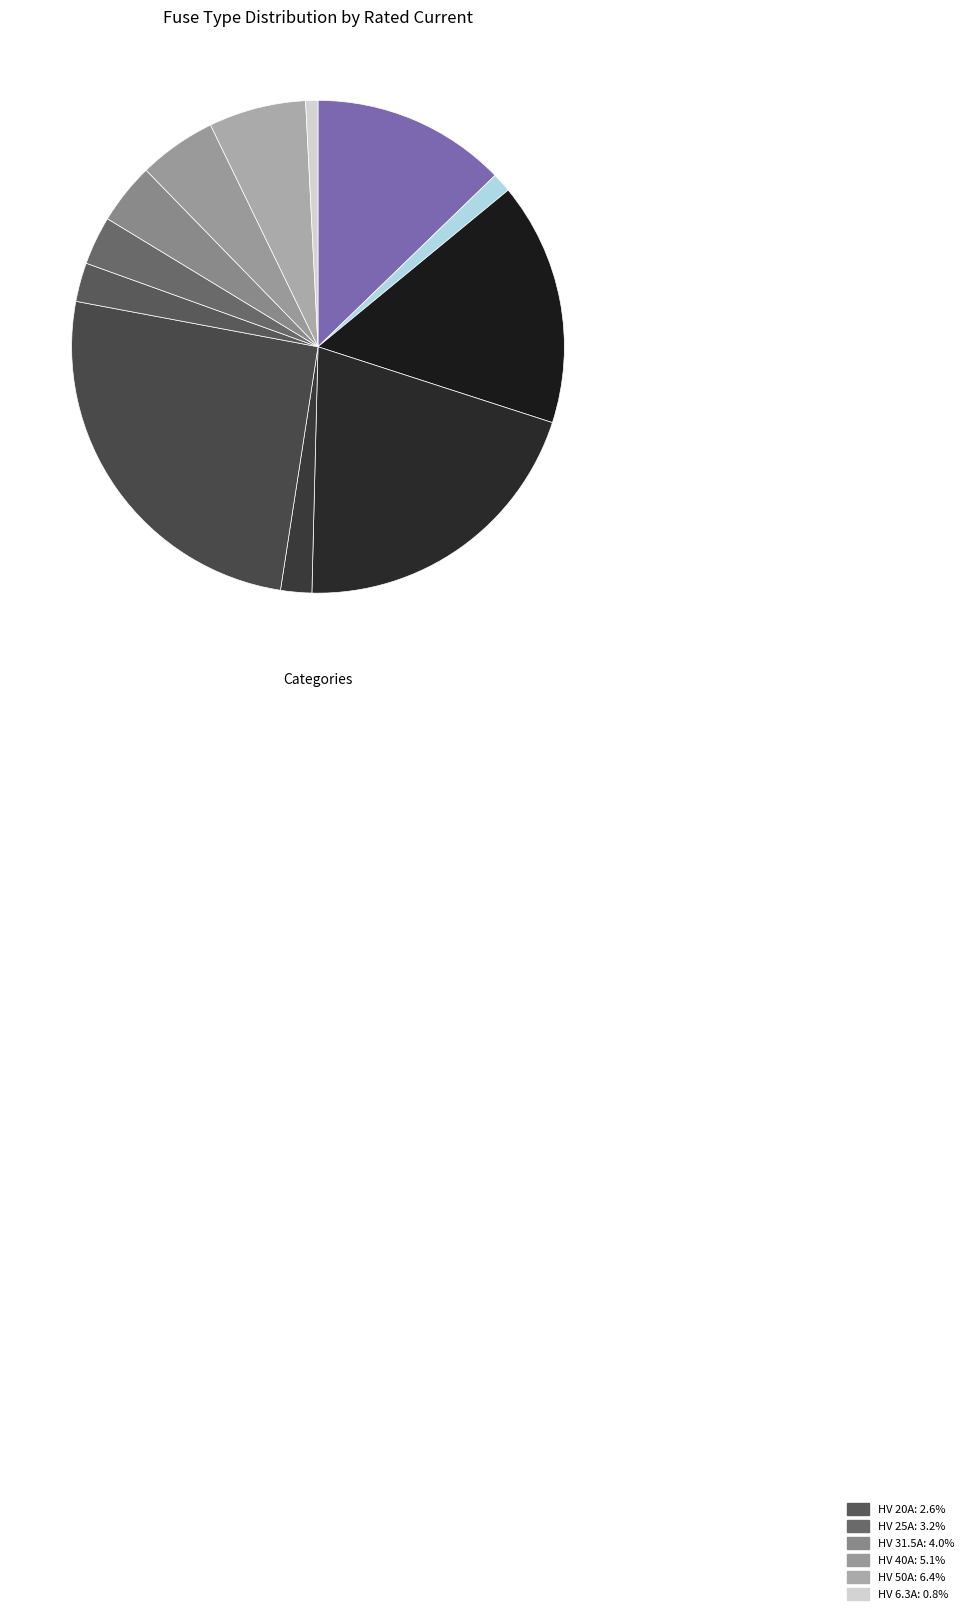

Does any single category account for the majority?

No